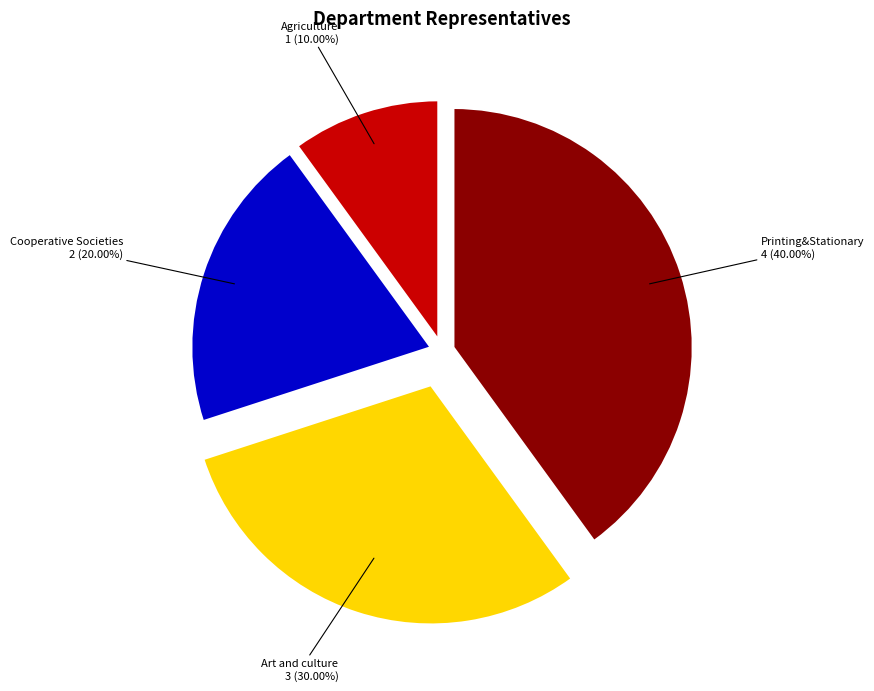

Is there any slice that represents more than half of the pie?

No